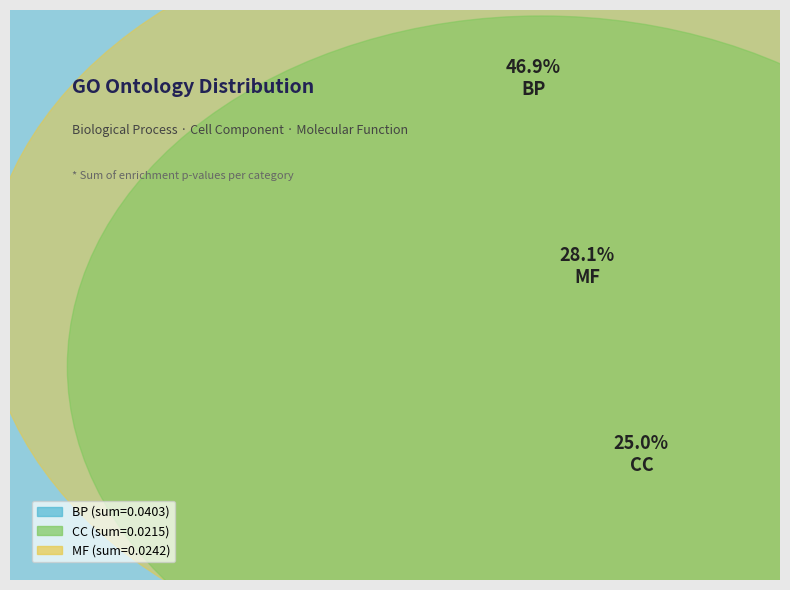

Is there any slice that represents more than half of the pie?

No